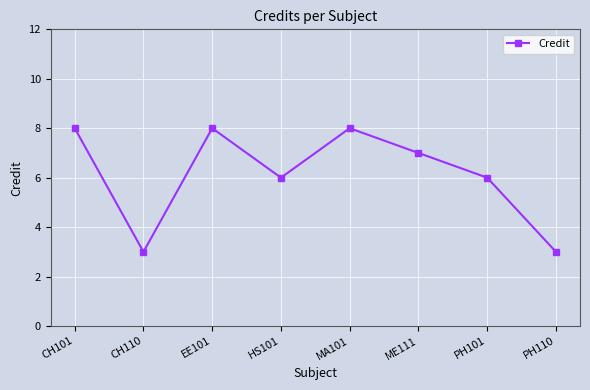

What is the minimum value shown in the chart?

3